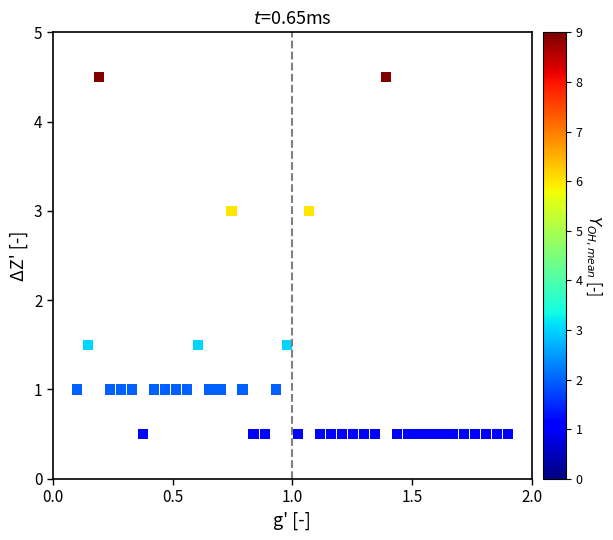

What is the range of Y values (max minus min)?

4.0